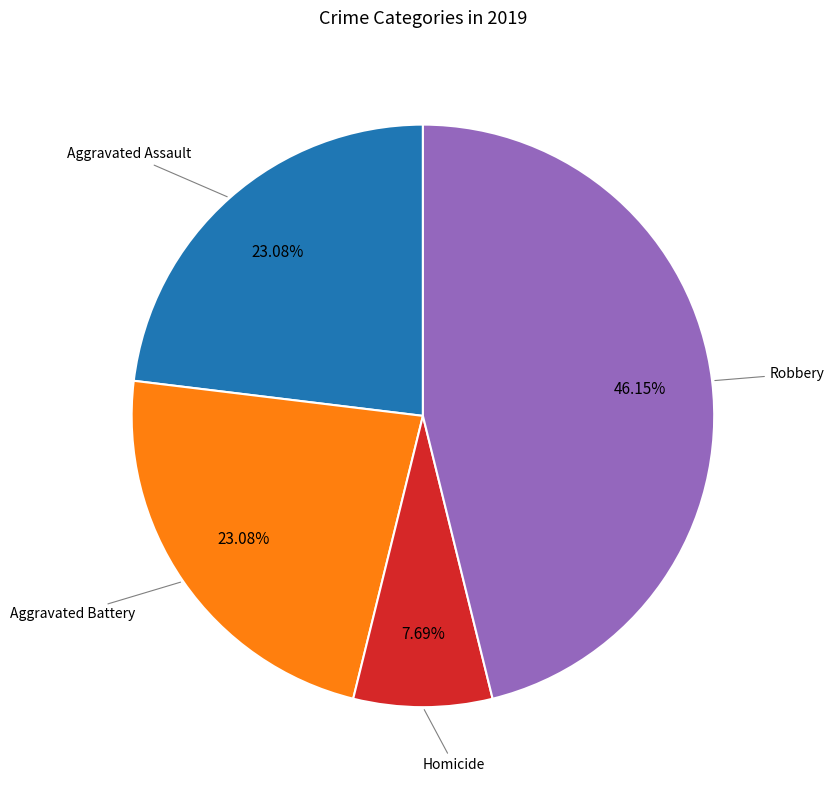

Does any single category account for the majority?

No